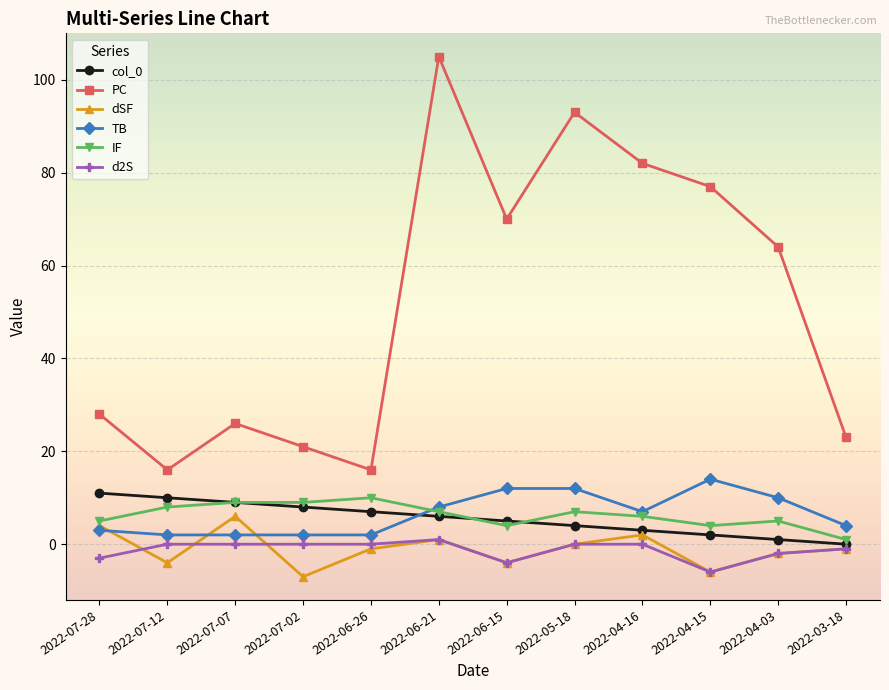

True or false: col_0 has a value of 4 at 2022-07-12.

False